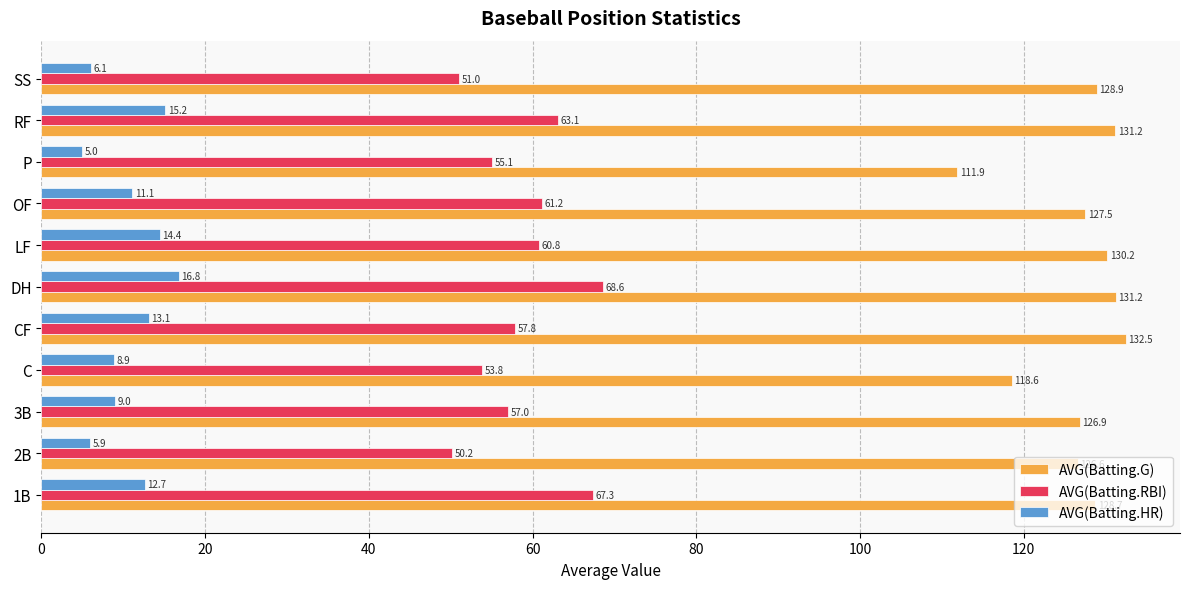

What is the maximum value shown in the chart?

132.5